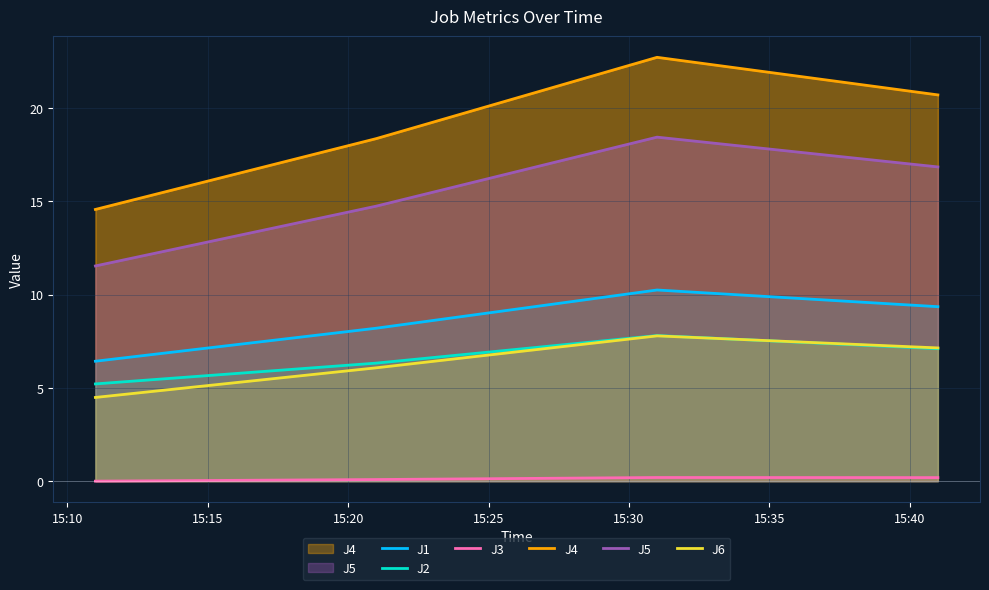

Reading right to left, extract all data points from this chart.

J1: 9.3	10.2	8.2	6.4
J2: 7.1	7.8	6.3	5.2
J3: 0.2	0.2	0.1	0.0
J4: 20.7	22.7	18.4	14.6
J5: 16.8	18.4	14.7	11.5
J6: 7.1	7.8	6.1	4.5